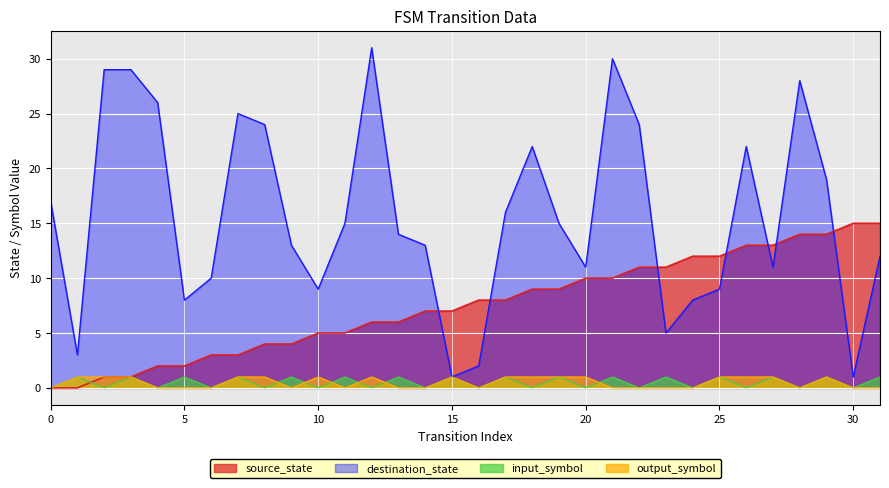

Rank the categories by source_state value from highest to lowest.

30, 31, 28, 29, 26, 27, 24, 25, 22, 23, 20, 21, 18, 19, 16, 17, 14, 15, 12, 13, 10, 11, 8, 9, 6, 7, 4, 5, 2, 3, 0, 1